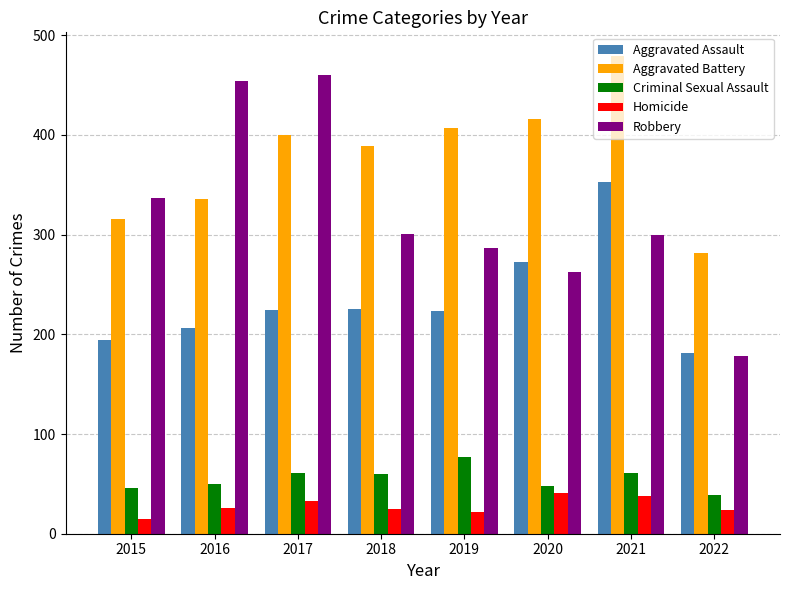

What is the difference between the highest and lowest values at 2020?

375